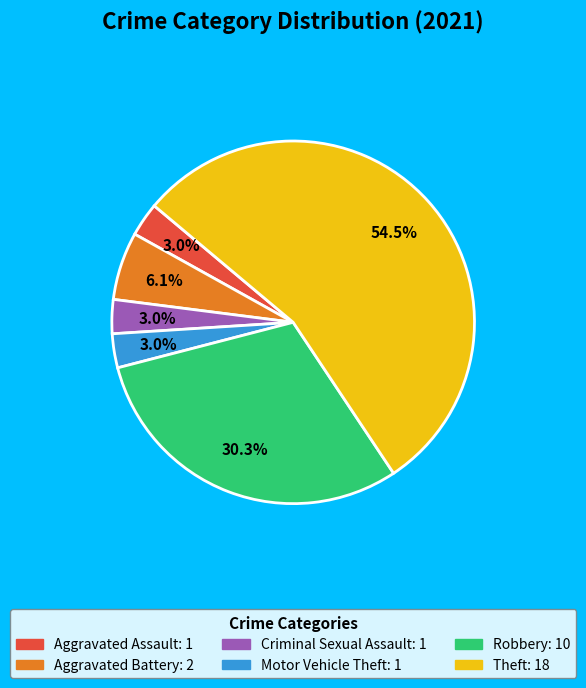

Approximately how many times larger is the value at Motor Vehicle Theft compared to Robbery?

0.1